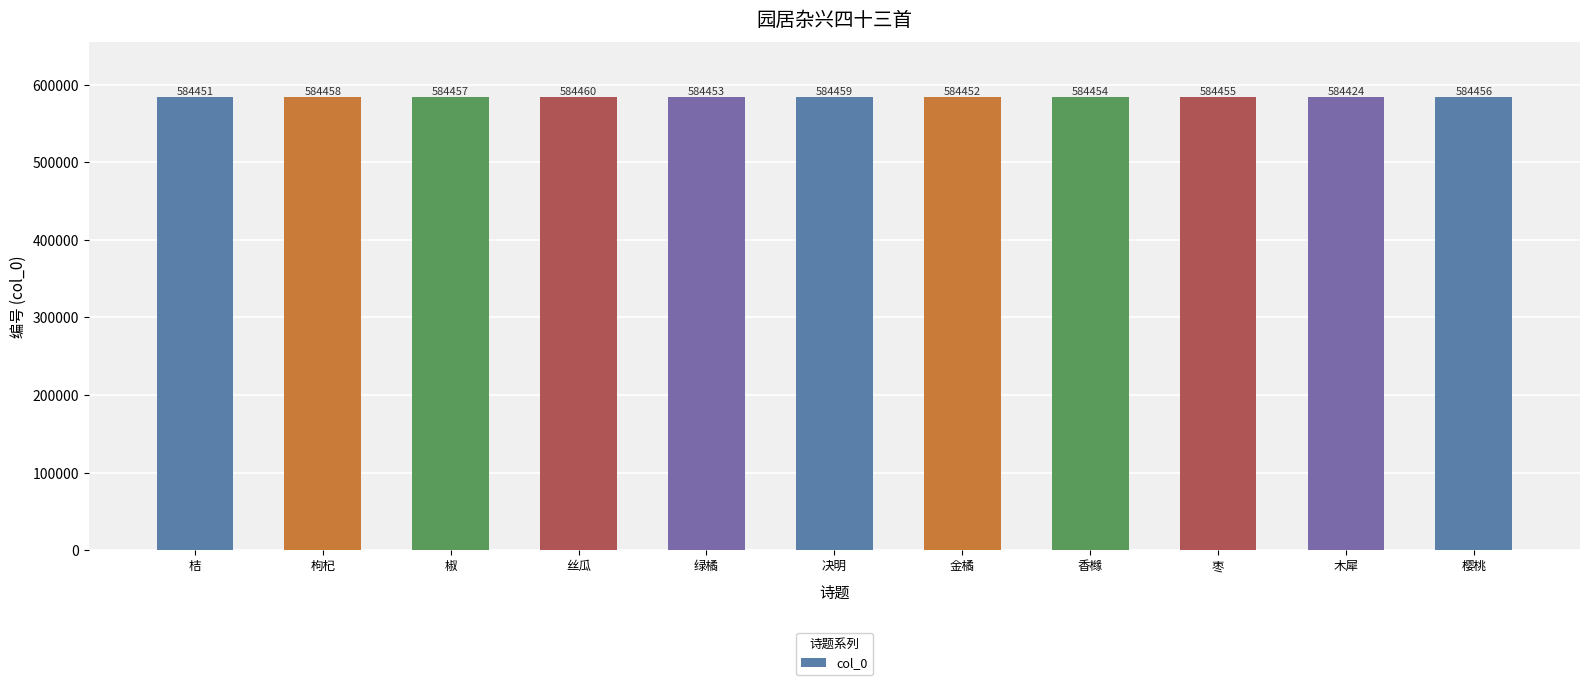

True or false: the data shows 584460 at 丝瓜.

True